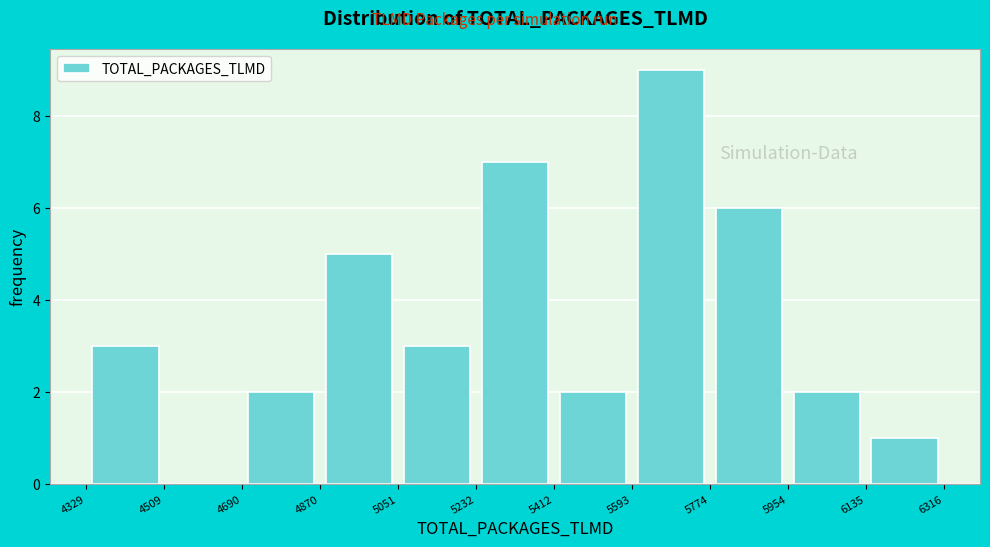

How tall is the bar that spans 5593 to 5774 on the x-axis? The values are not printed on the chart, so give them approximately, as read against the axis.

9